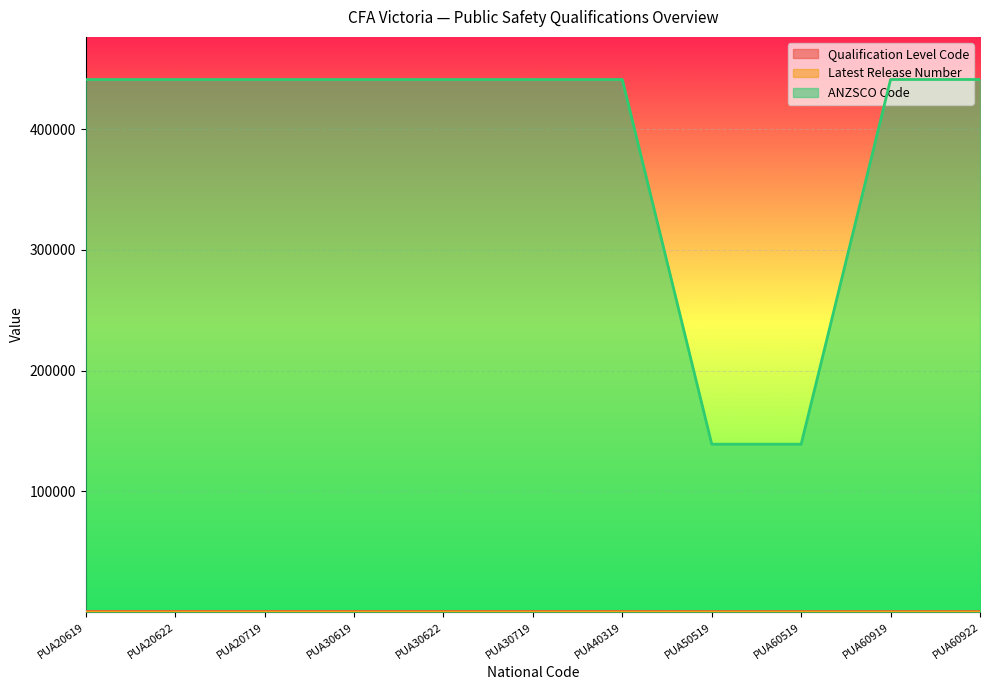

True or false: Qualification Level Code has more than 2 interior local peaks.

False